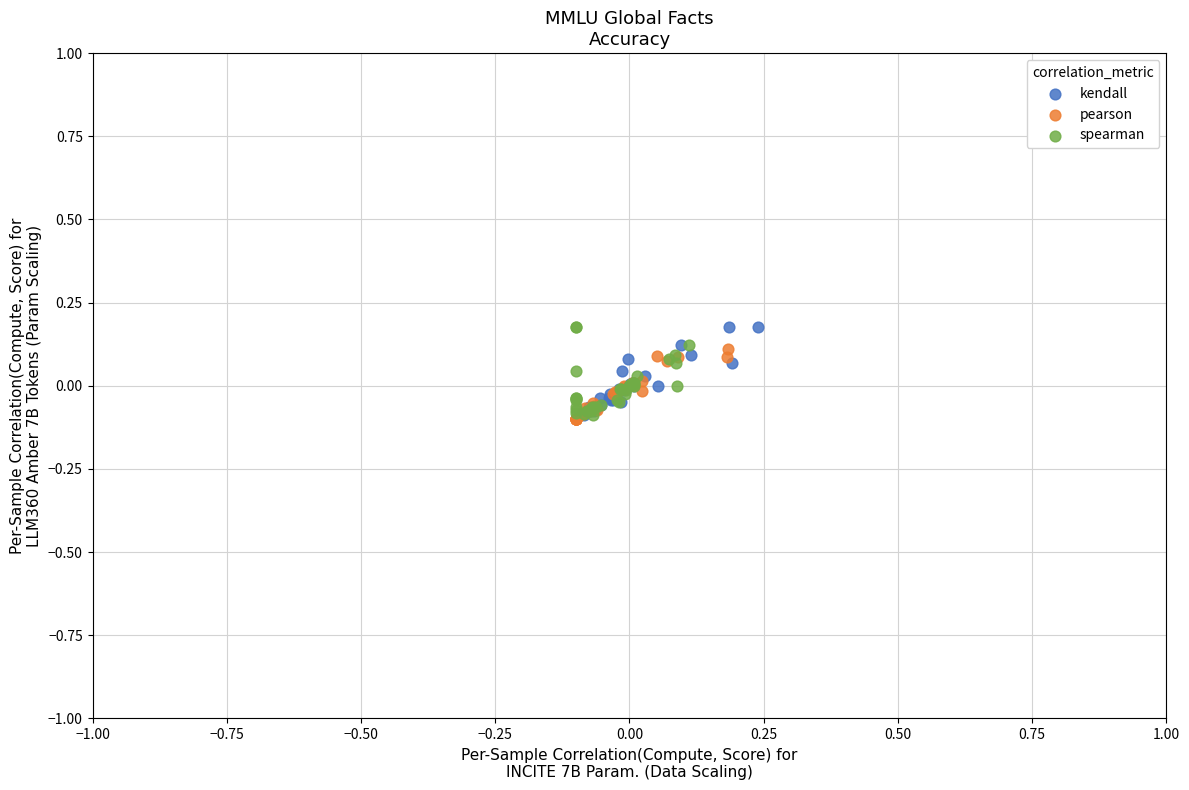

What are all the series names shown in the legend?

kendall, pearson, spearman